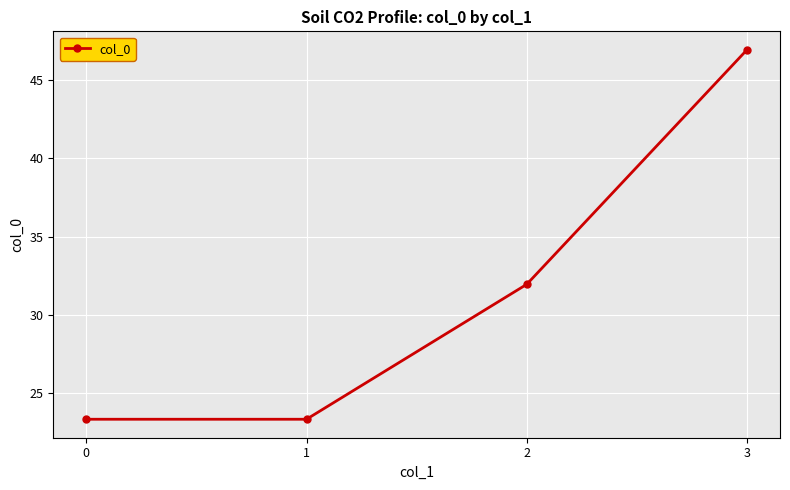

Is this an area chart (filled region under the line)?

No